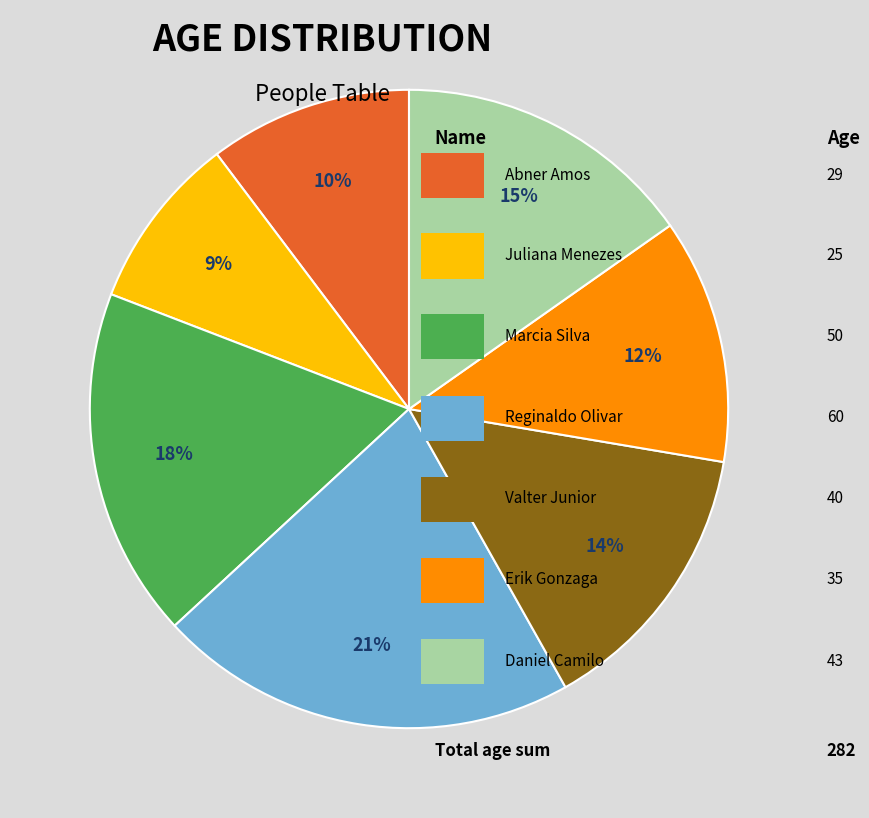

To the nearest percent, what is the difference between the largest and smallest slice percentages?

12%